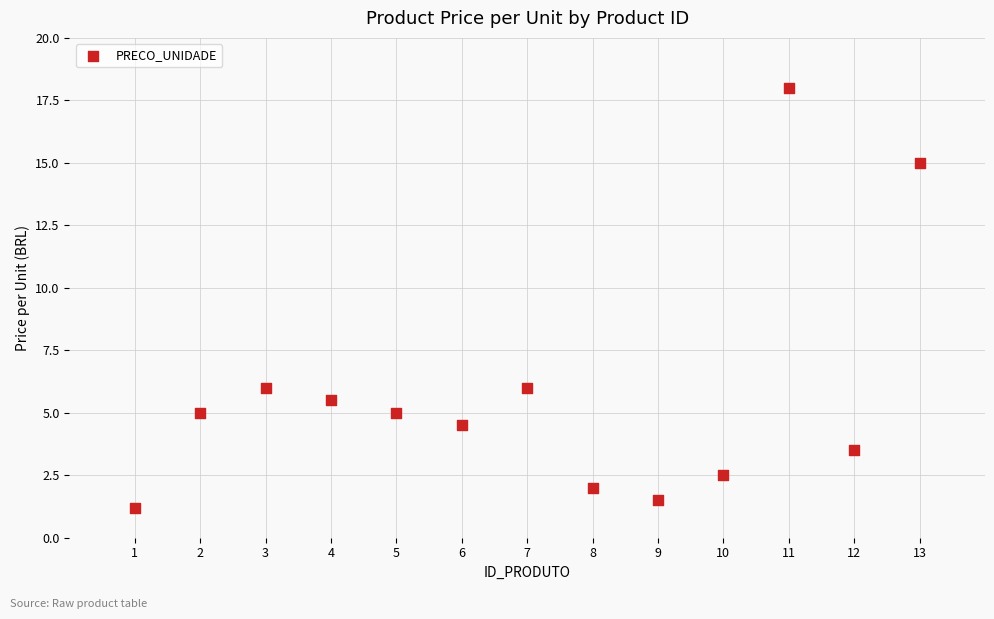

What is the range of X values (max minus min)?

12.0